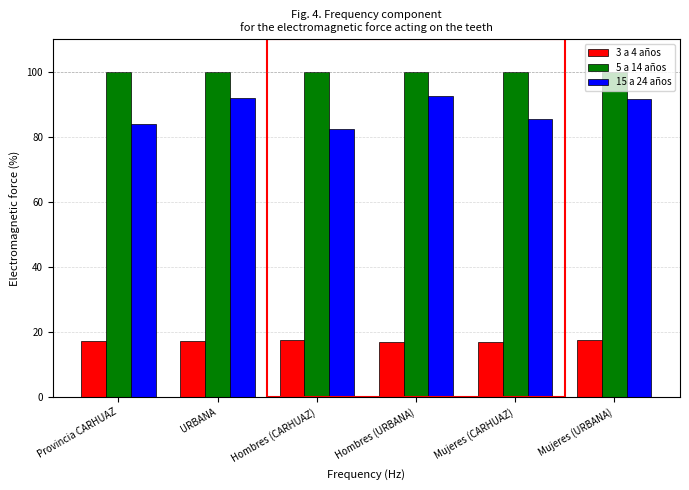

Read the 15 a 24 años value at Hombres (CARHUAZ).

82.4